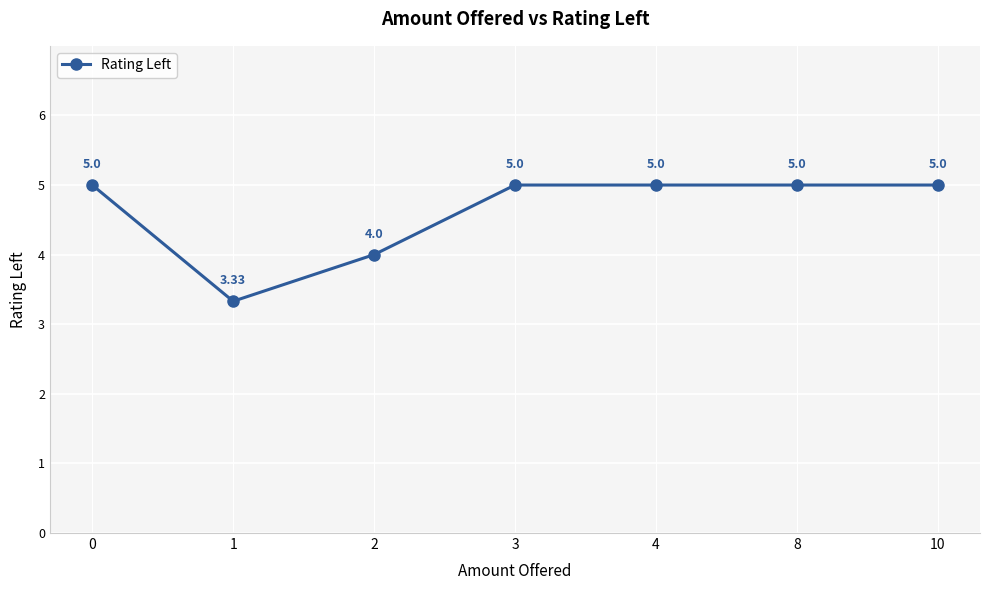

How many interior local valleys (lower than both neighbors) does the data have?

1